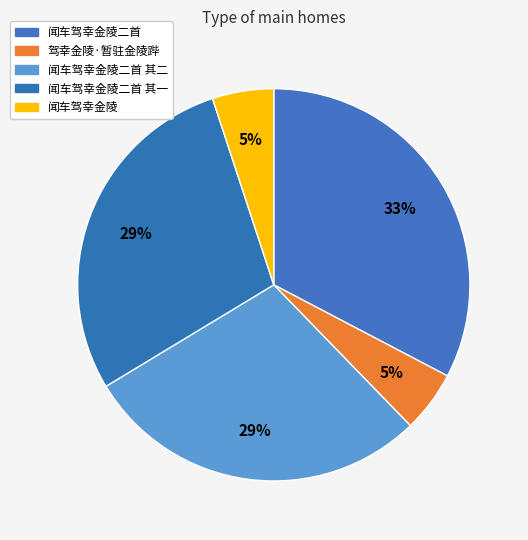

Which slice is the largest?

闻车驾幸金陵二首